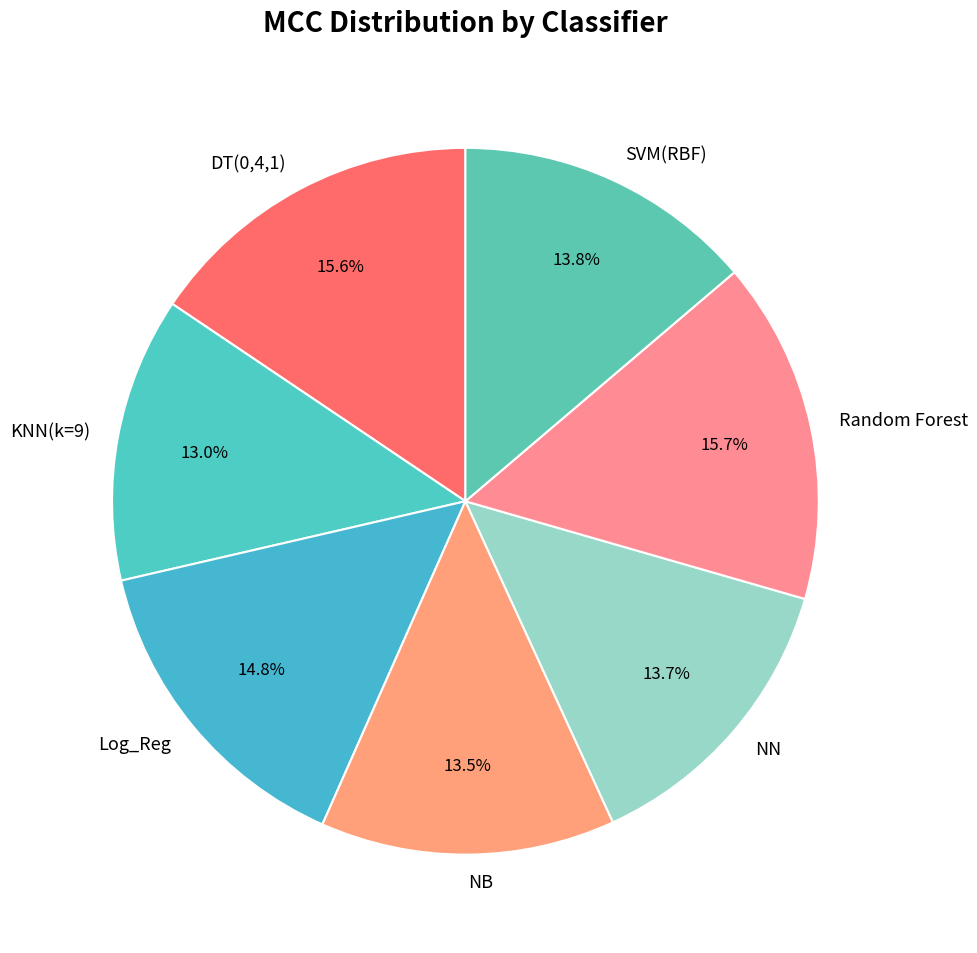

To the nearest percent, what is the difference between the largest and smallest slice percentages?

3%